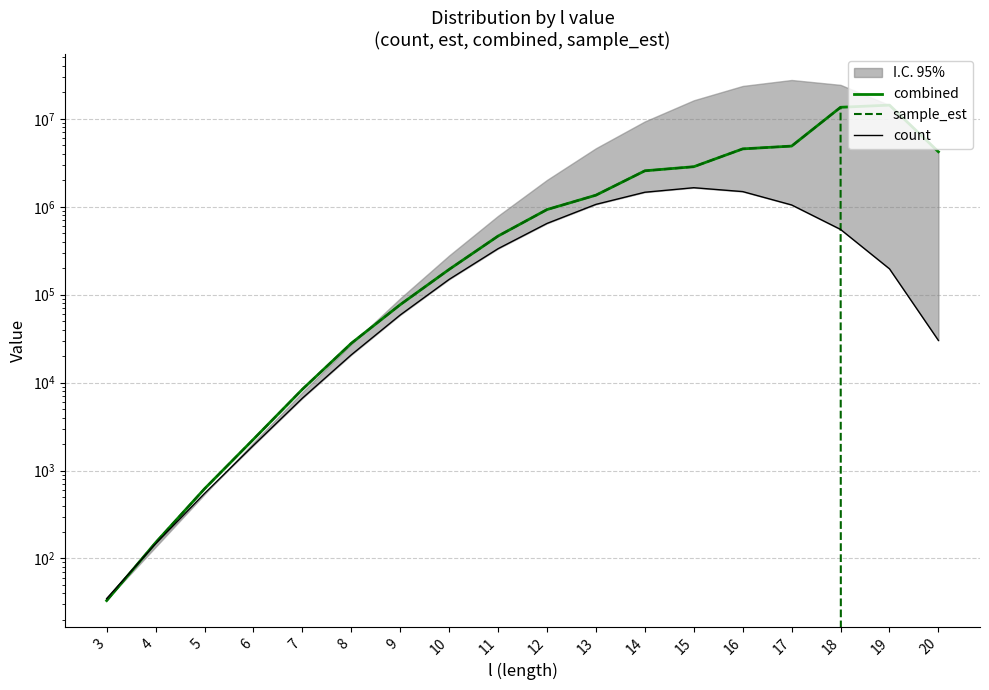

What is the maximum value for combined?

14328833.1